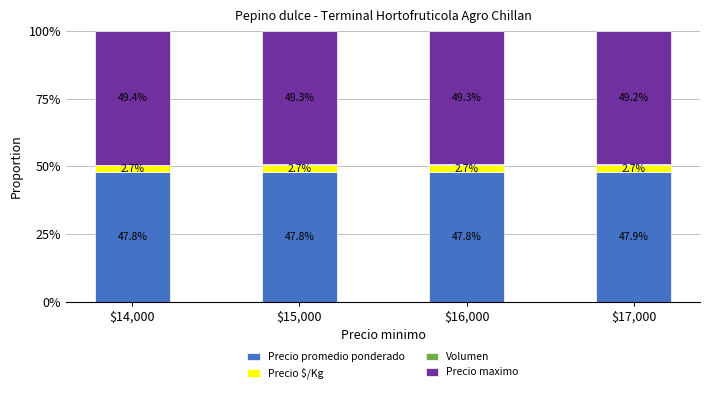

Are the bars grouped side by side (vs. stacked)?

No